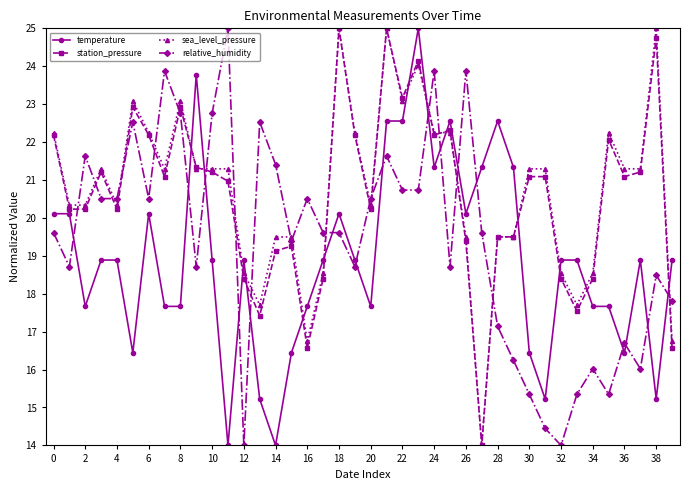

What is the smallest value displayed?

14.0